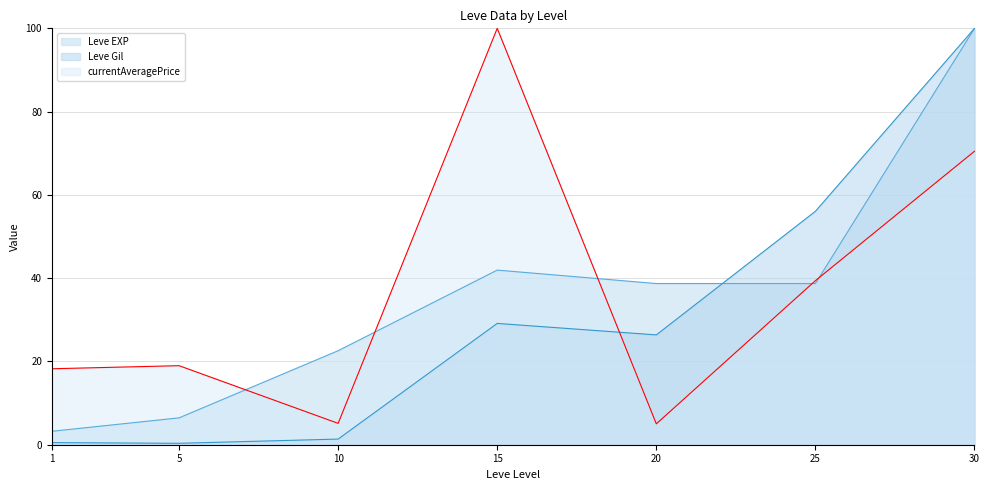

What are all the series names shown in the legend?

Leve EXP, Leve Gil, currentAveragePrice